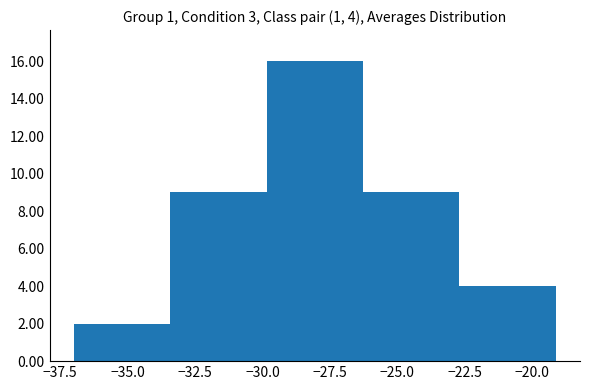

Over which range of the x-axis is the bar tallest?

-30.0 to -26.5